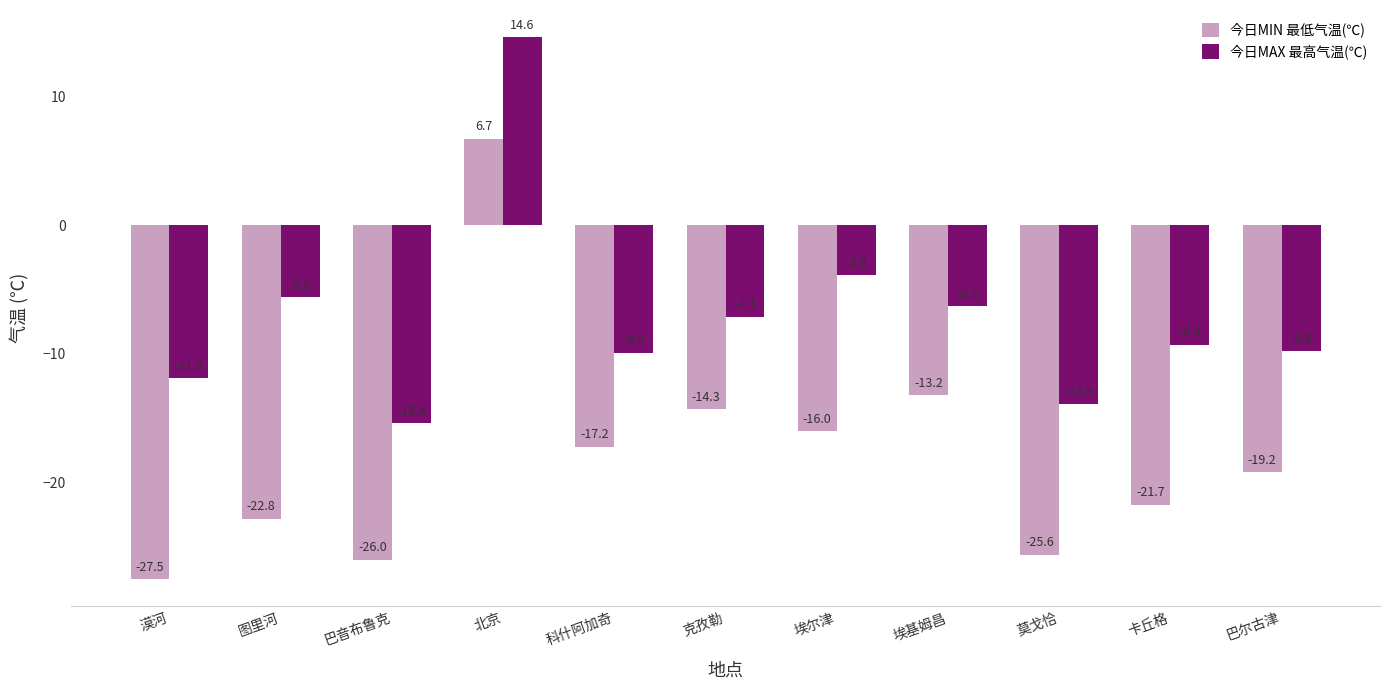

Which label corresponds to the largest value in the chart?

北京